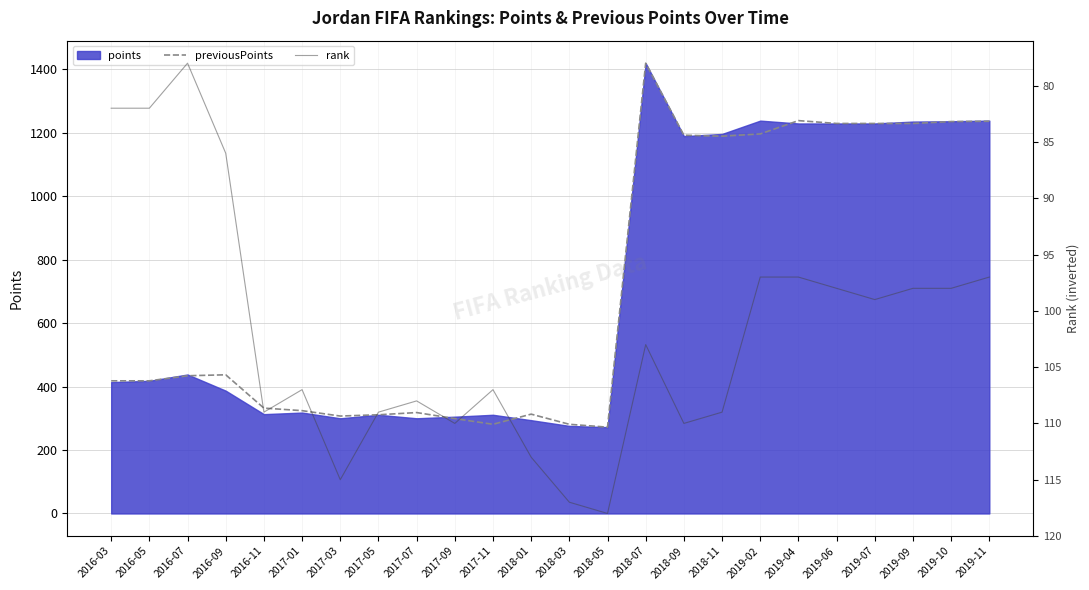

What is the highest value of the previousPoints series?

1419